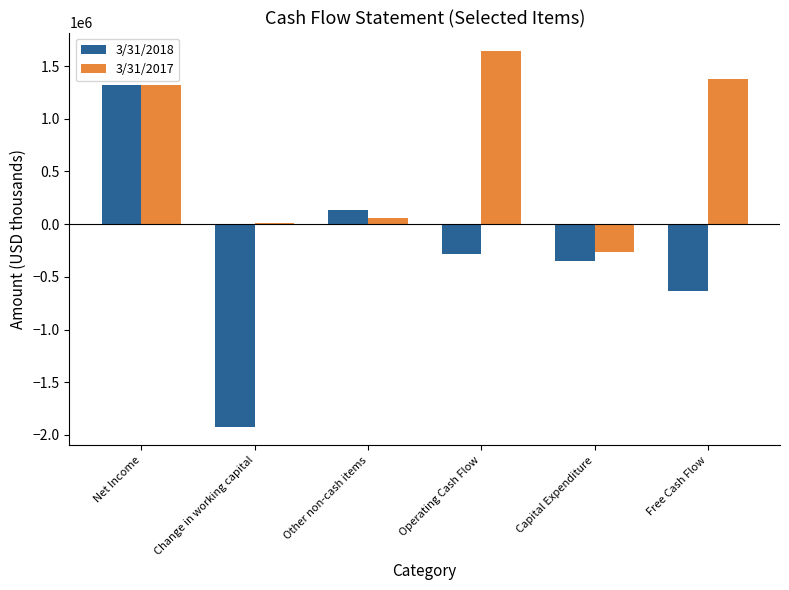

What is the maximum value shown in the chart?

1640000